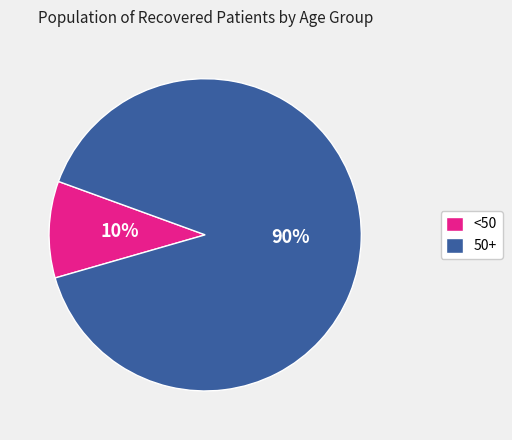

Count the number of slices in the pie.

2